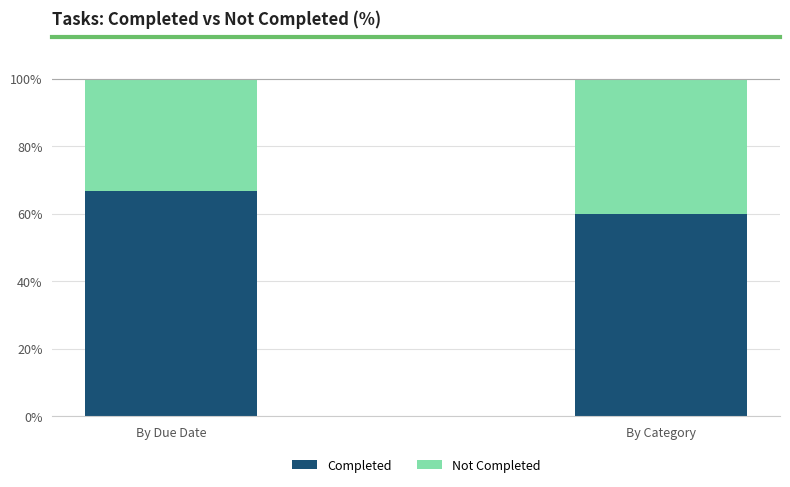

Is it true that Completed equals 100.6 at By Category?

False